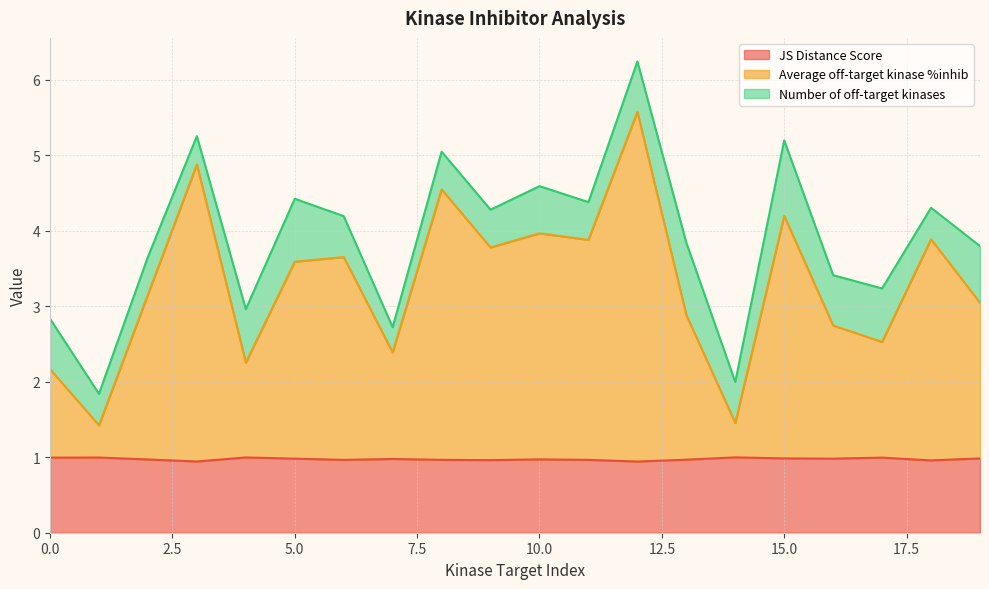

Which series has the largest total across all categories?

Average off-target kinase %inhib